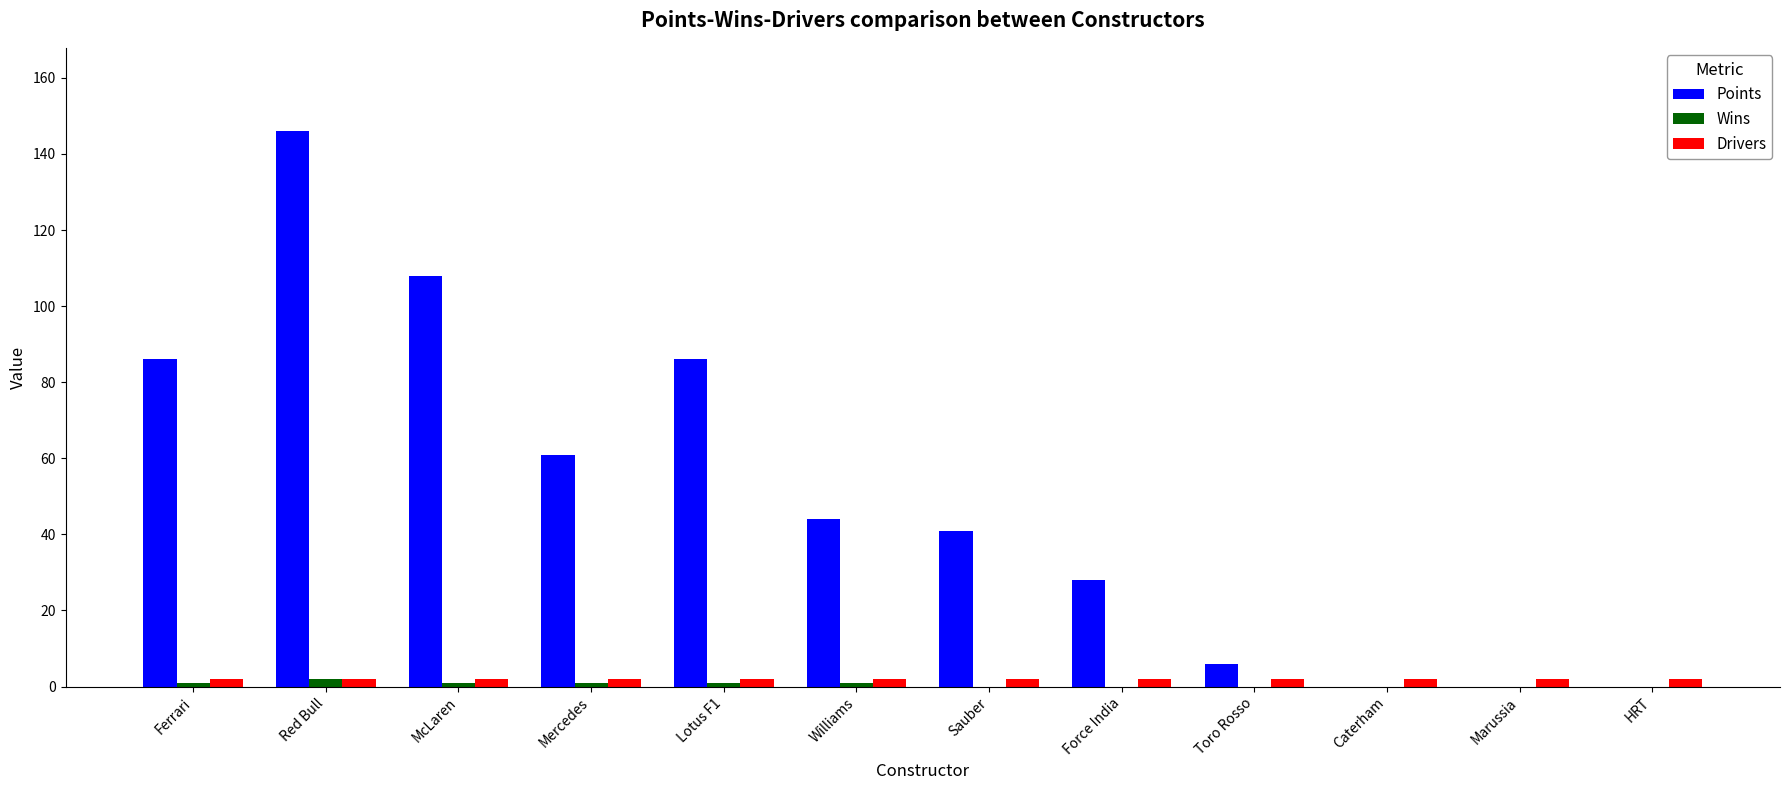

What is the sum of all Points values?

606